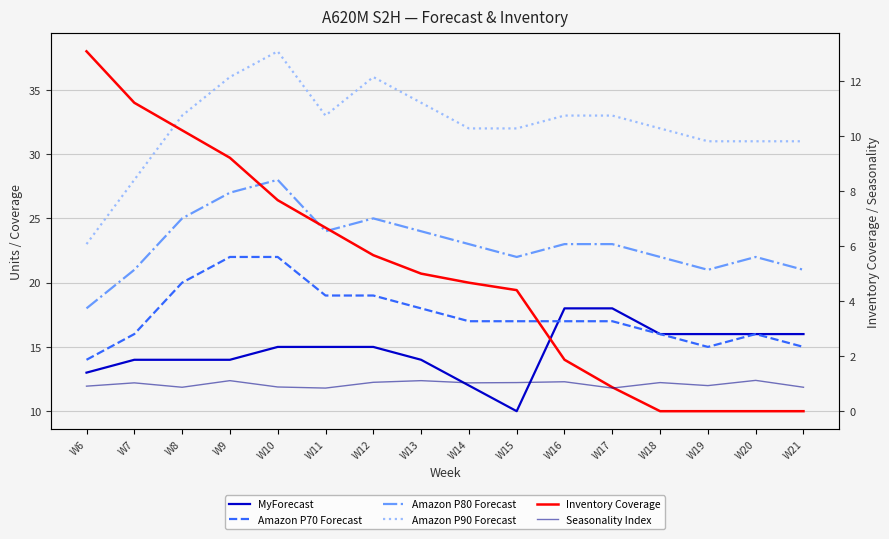

Which series has the largest total across all categories?

Amazon P90 Forecast